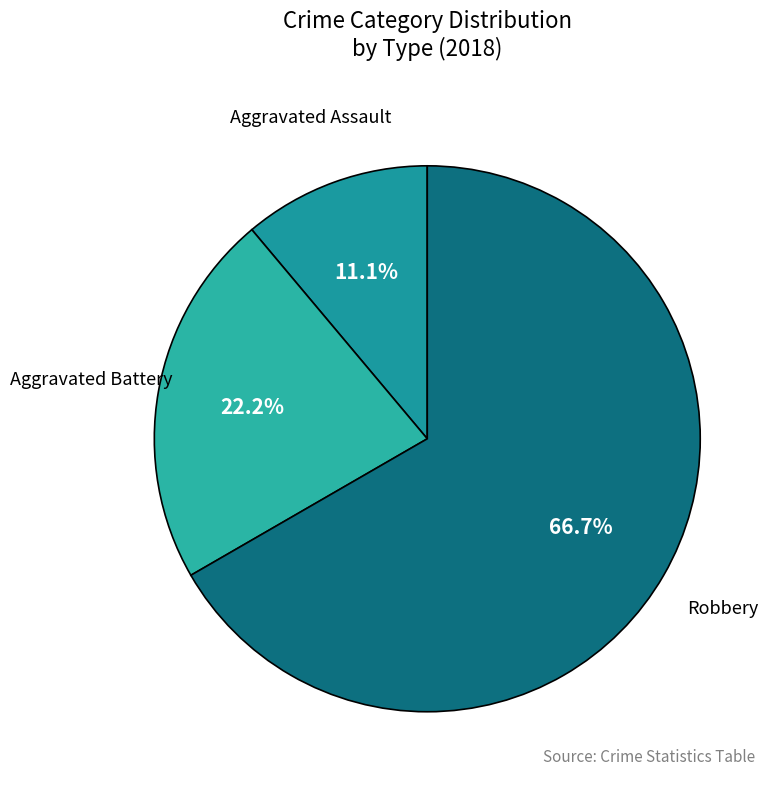

How many slices are in this pie chart?

3